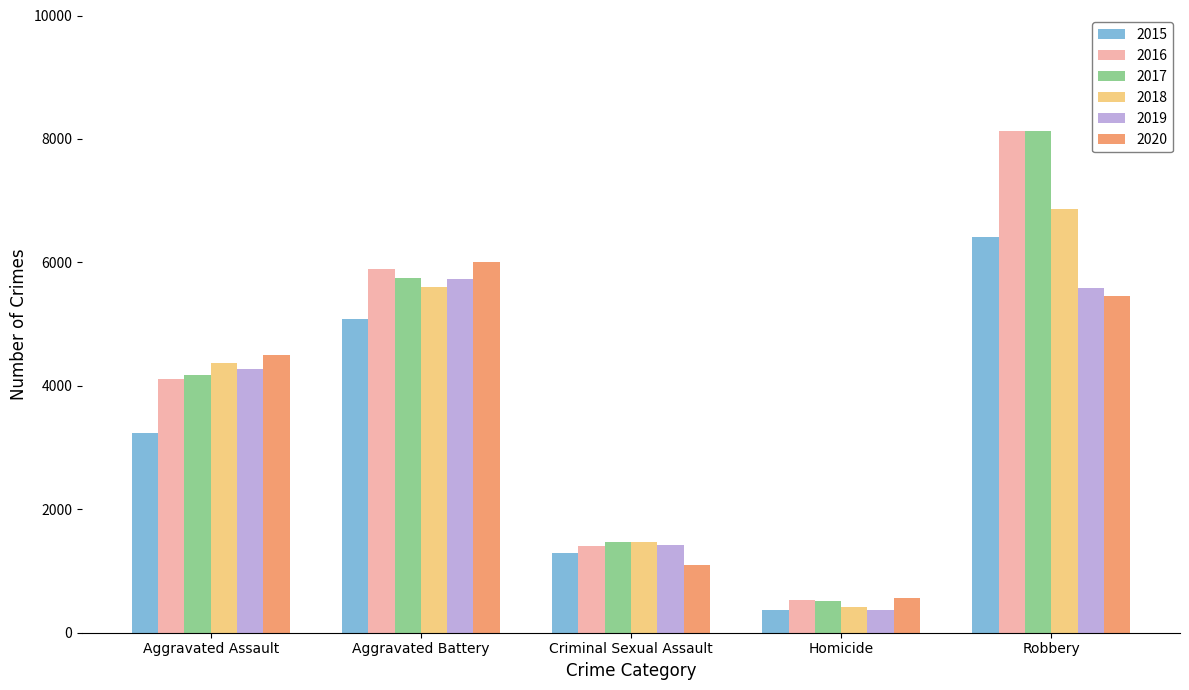

What are all the series names shown in the legend?

2015, 2016, 2017, 2018, 2019, 2020